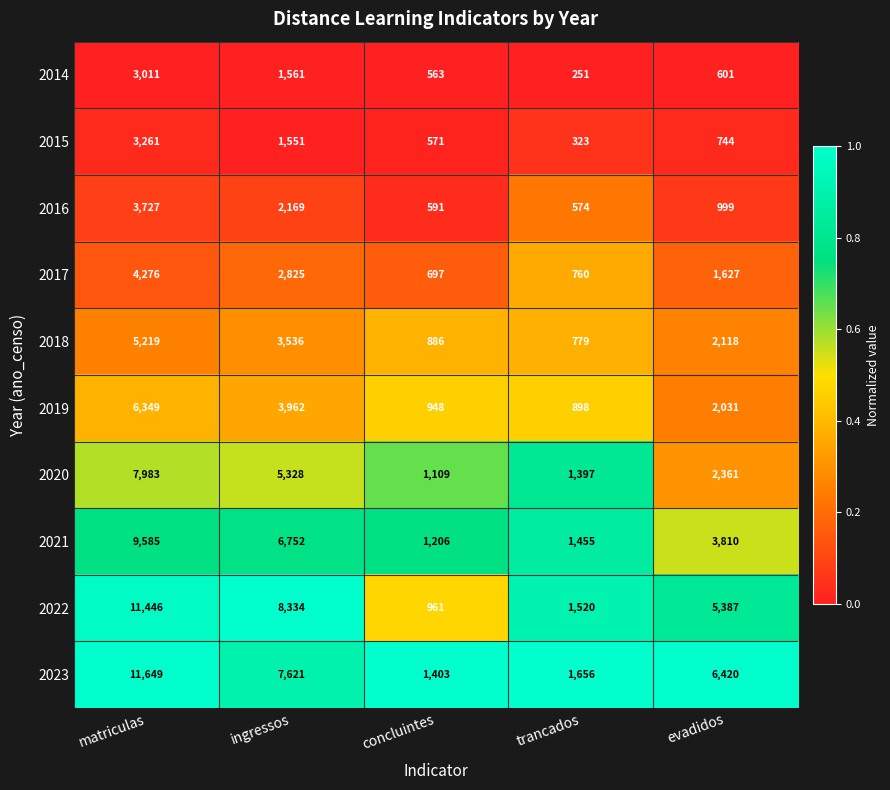

Which label corresponds to the smallest value in the chart?

trancados